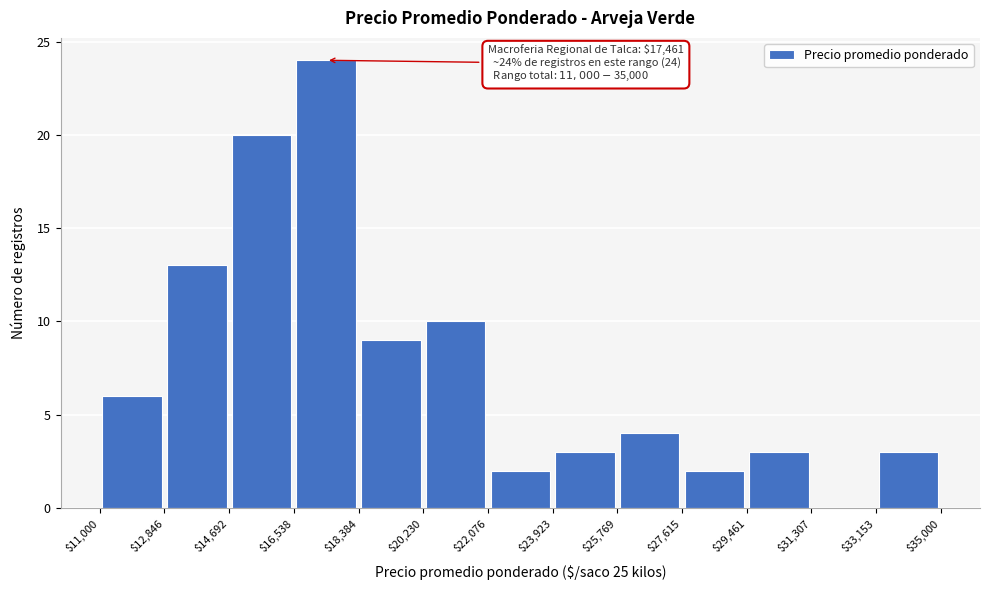

Which range on the x-axis has the tallest bar?

$16,538 to $18,384